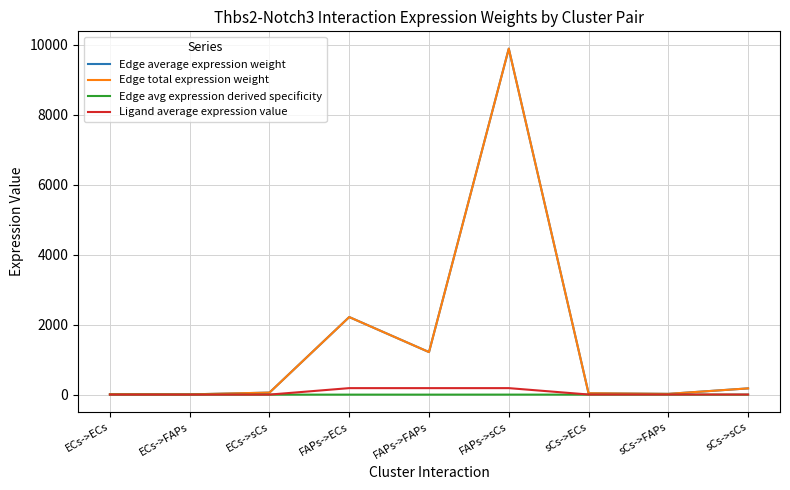

The Edge total expression weight series shows 58.3 at ECs->sCs. True or false?

True